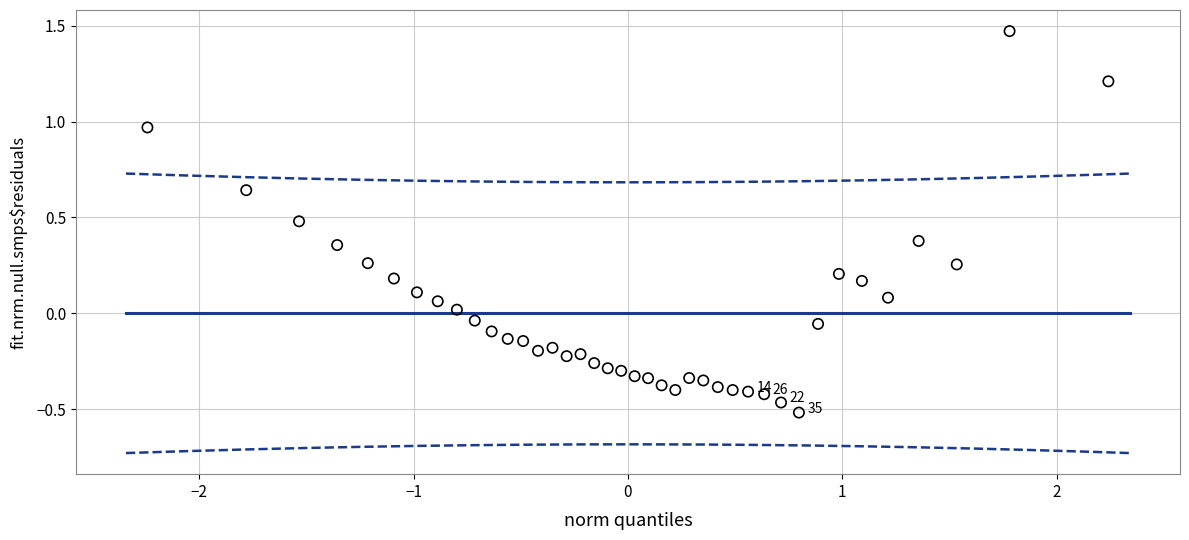

What is the range of Y values (max minus min)?

2.0